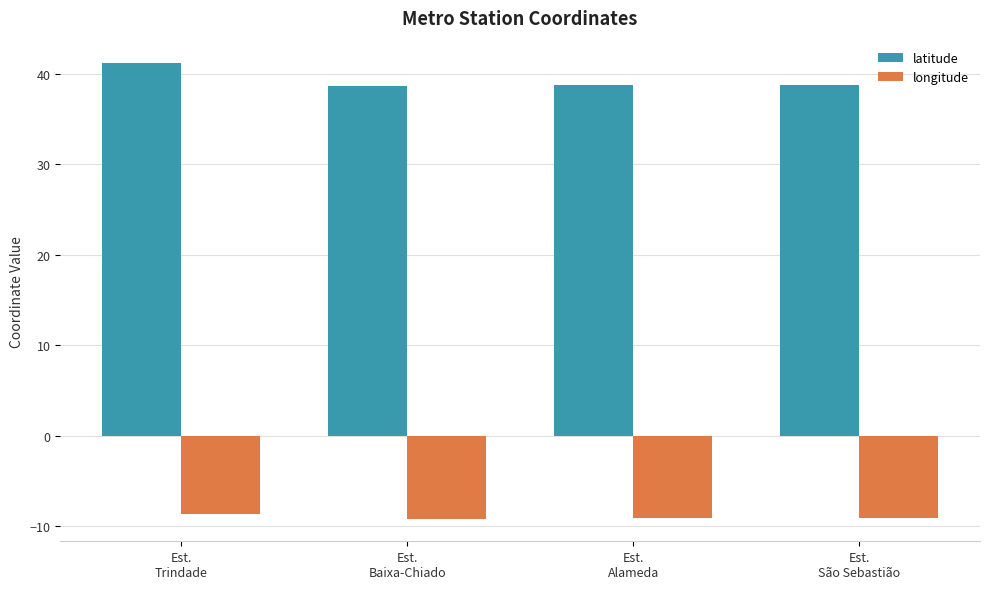

What is the label of the 4th bar from the left?

Est.
São Sebastião